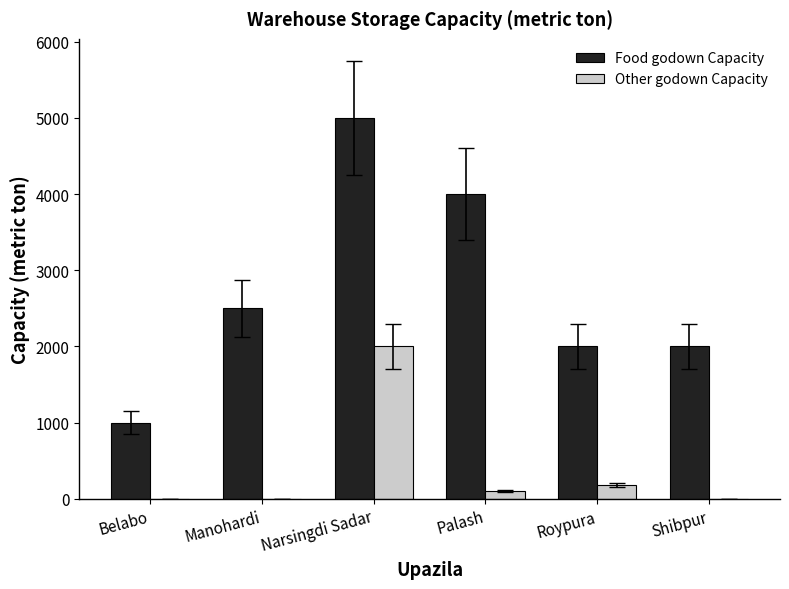

What is the sum of all Other godown Capacity values?

2280